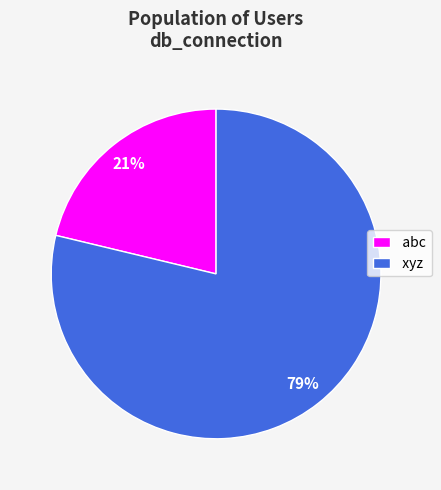

Count the number of slices in the pie.

2